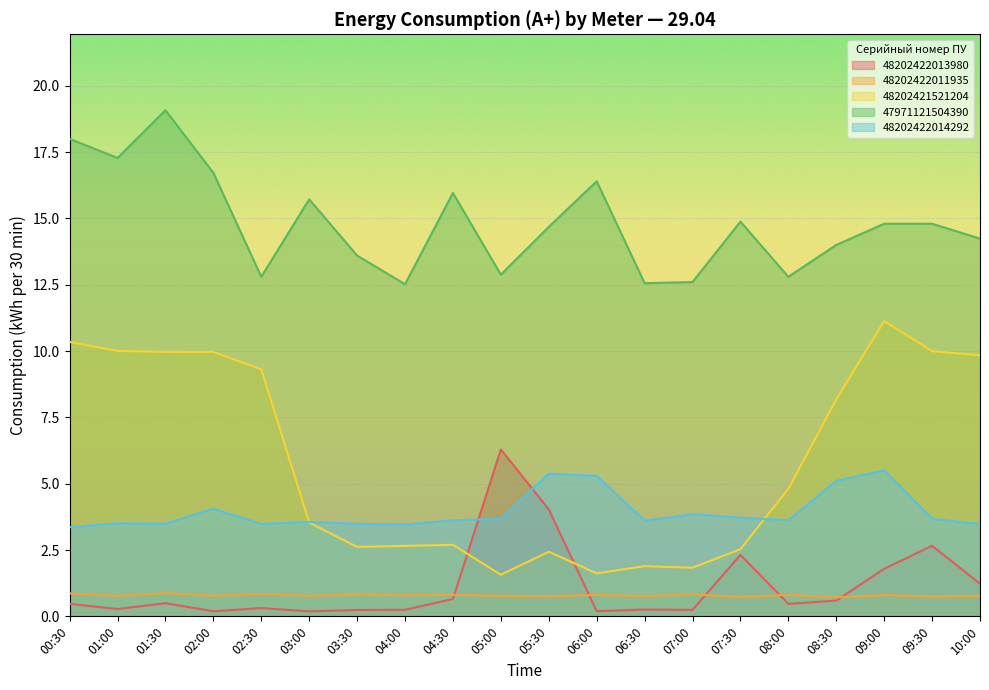

How many series are shown in this chart?

5